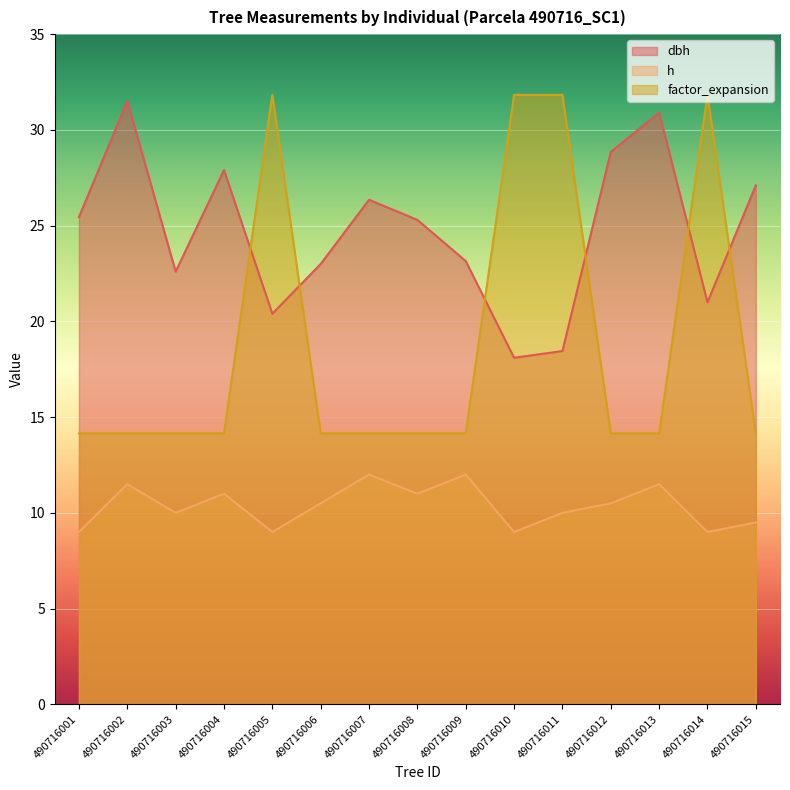

What is the spread (max minus min) of values at 490716007?

14.4